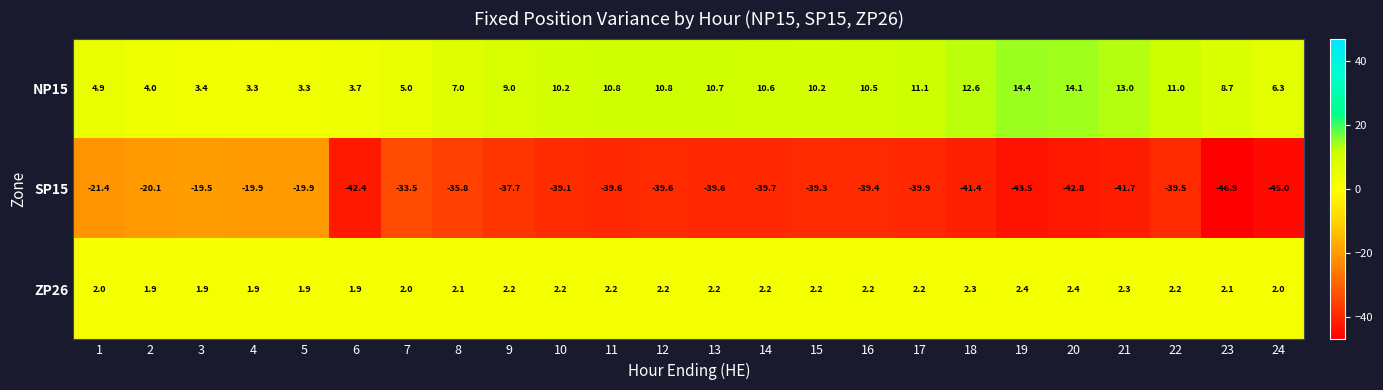

What is the maximum value shown in the chart?

14.4